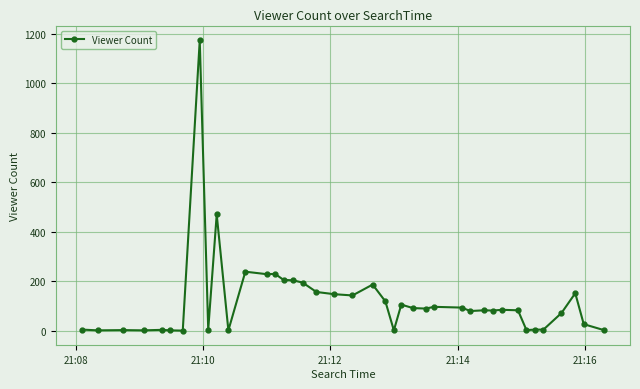

How many series are shown in this chart?

1